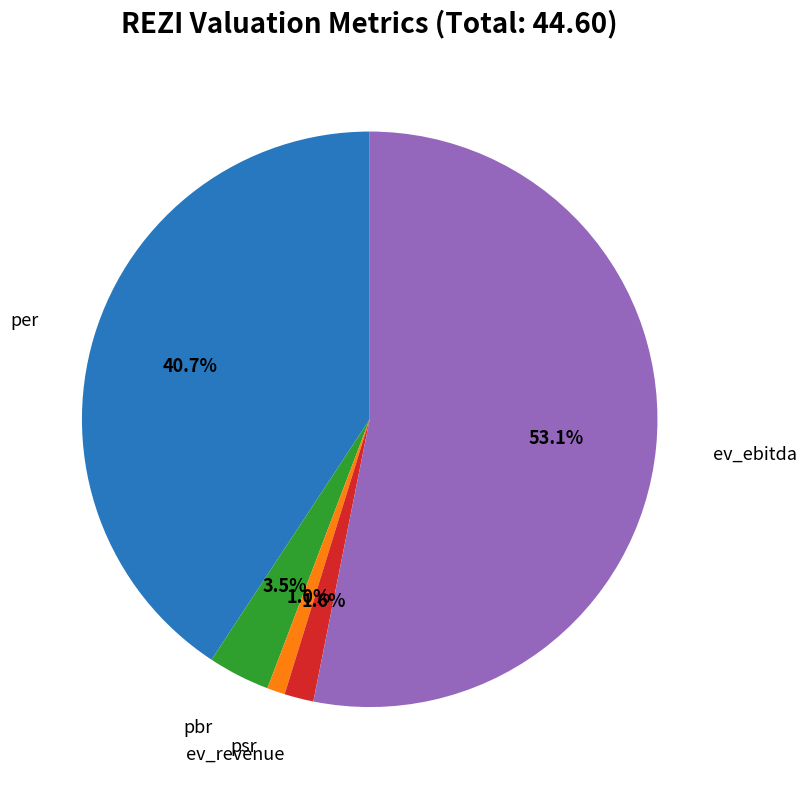

To the nearest percent, what is the combined percentage of ev_revenue and ev_ebitda?

55%